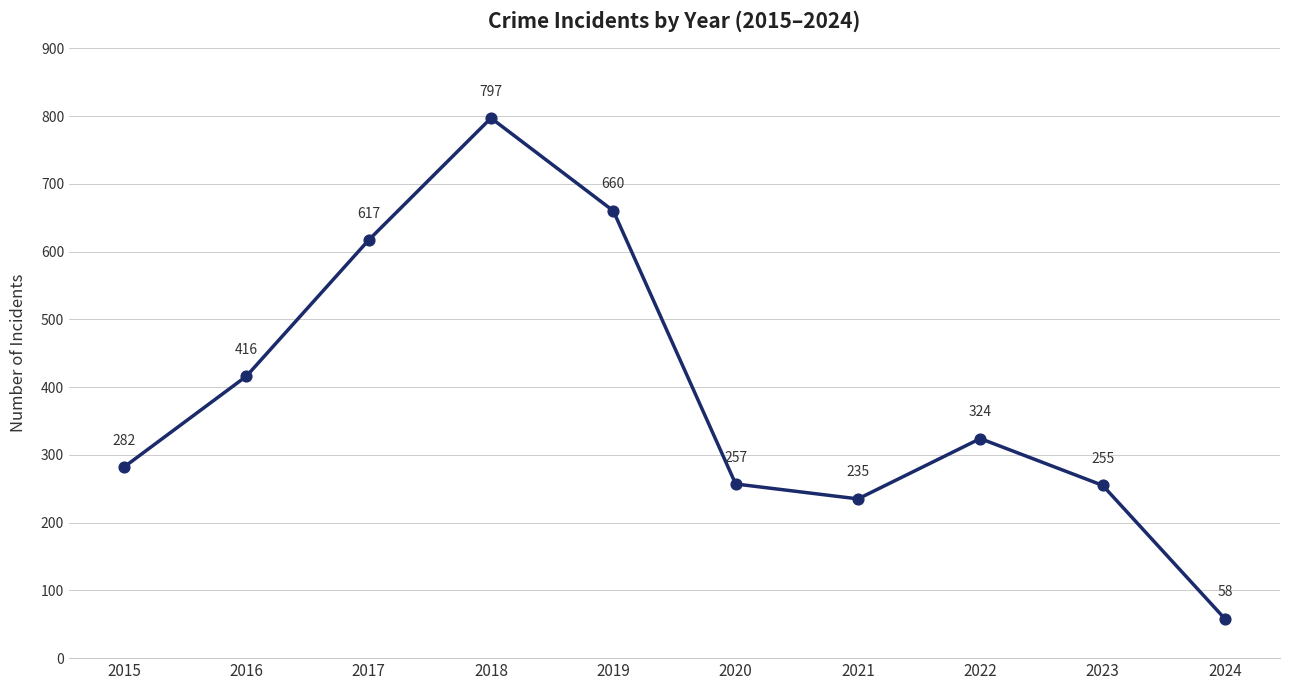

What is the change in value from 2019 to 2020?

-403